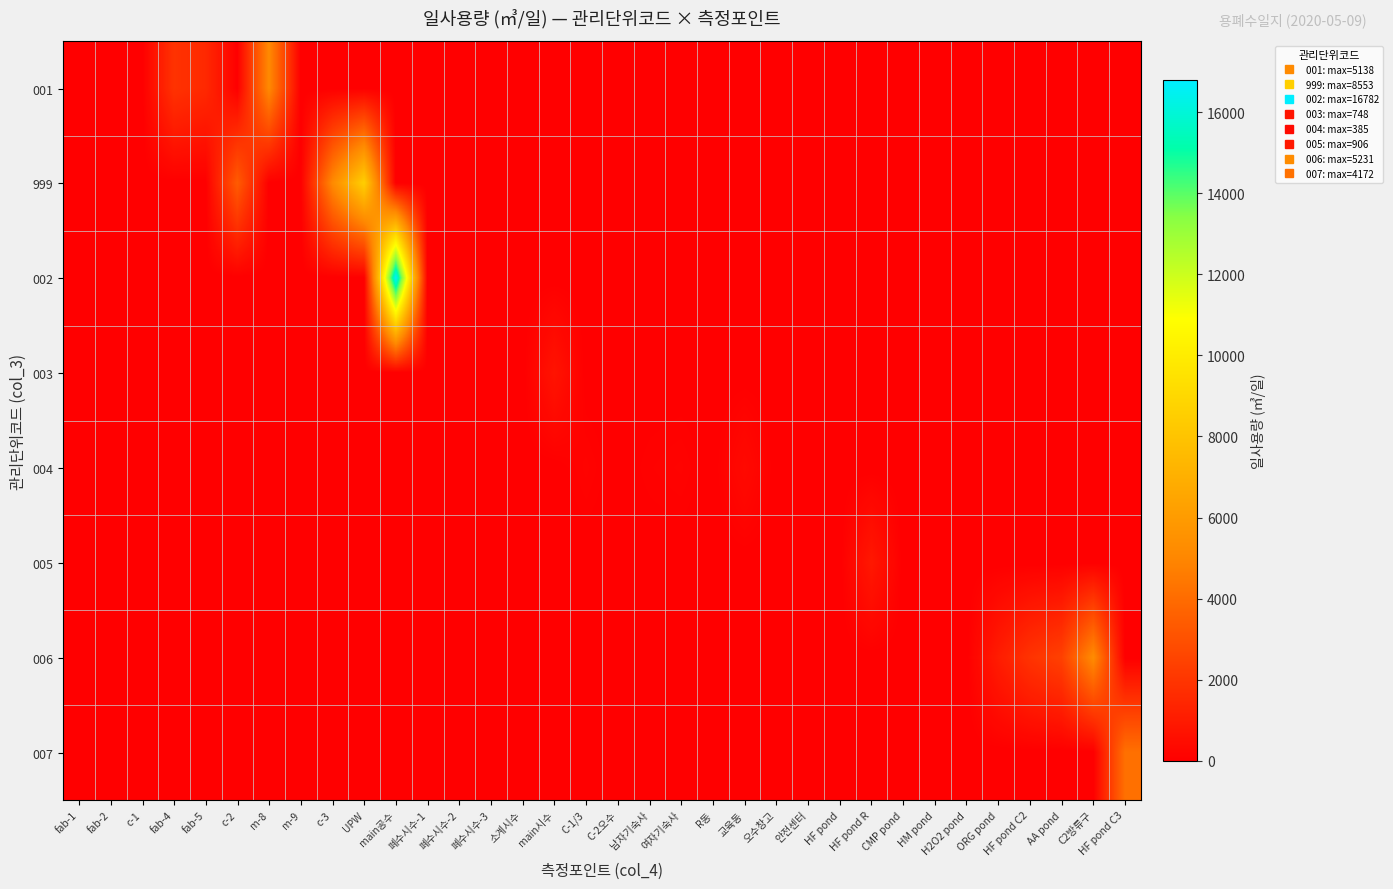

Between fab-2 and c-3, which is larger?

fab-2